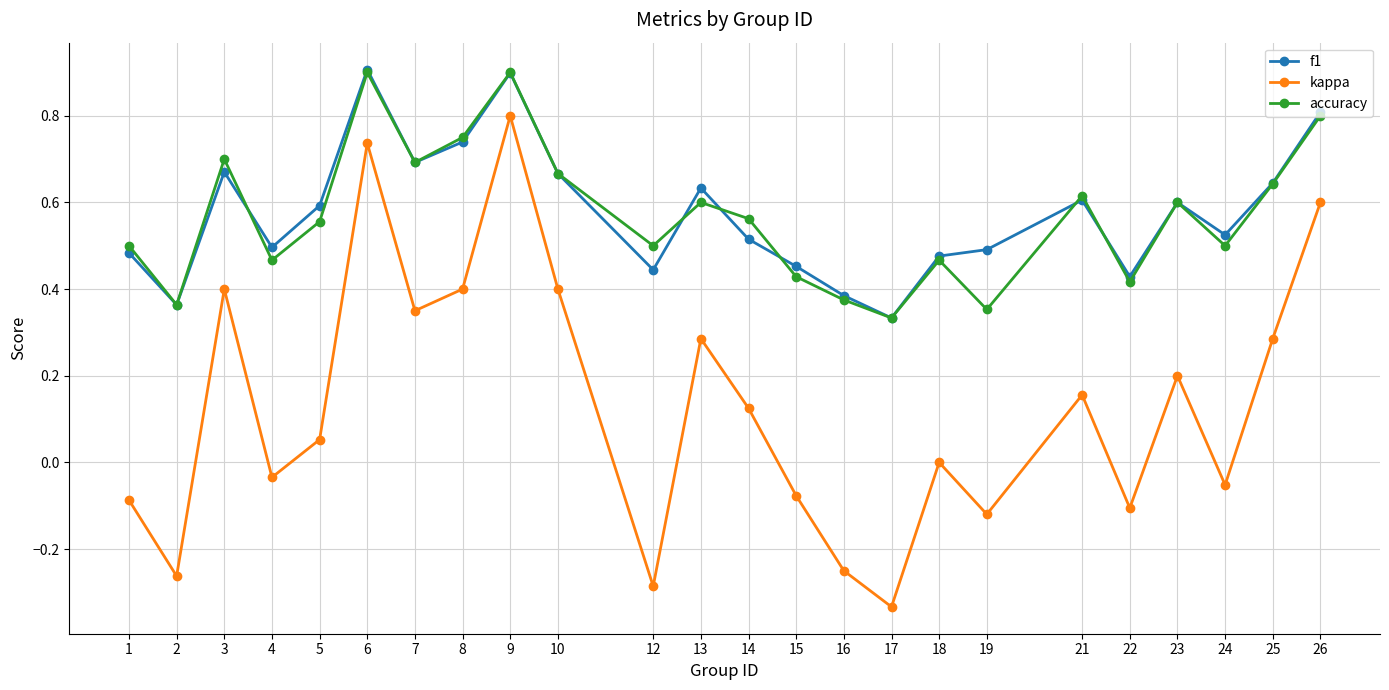

Which series changed the most between 8 and 13?

accuracy